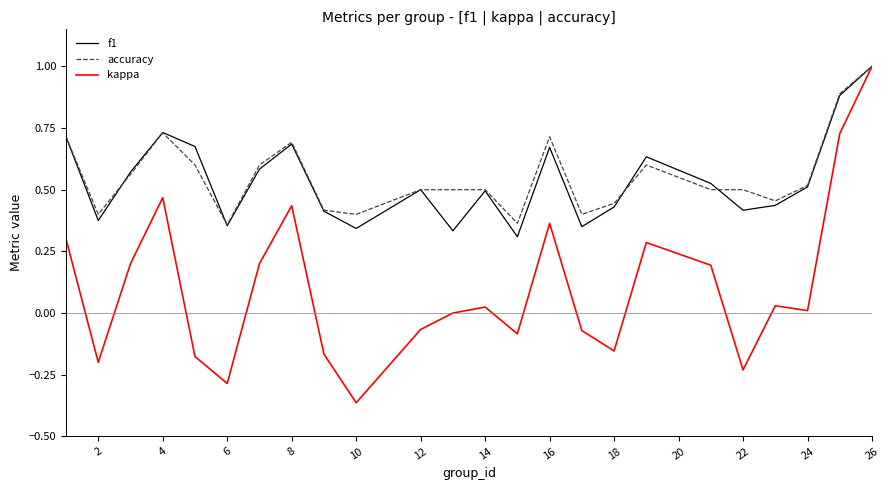

What is the maximum value shown in the chart?

1.0